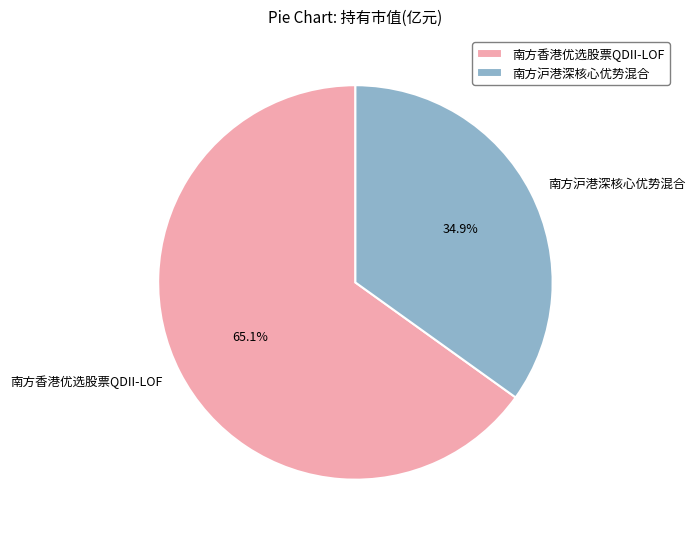

Which category has the smallest portion of the pie?

南方沪港深核心优势混合